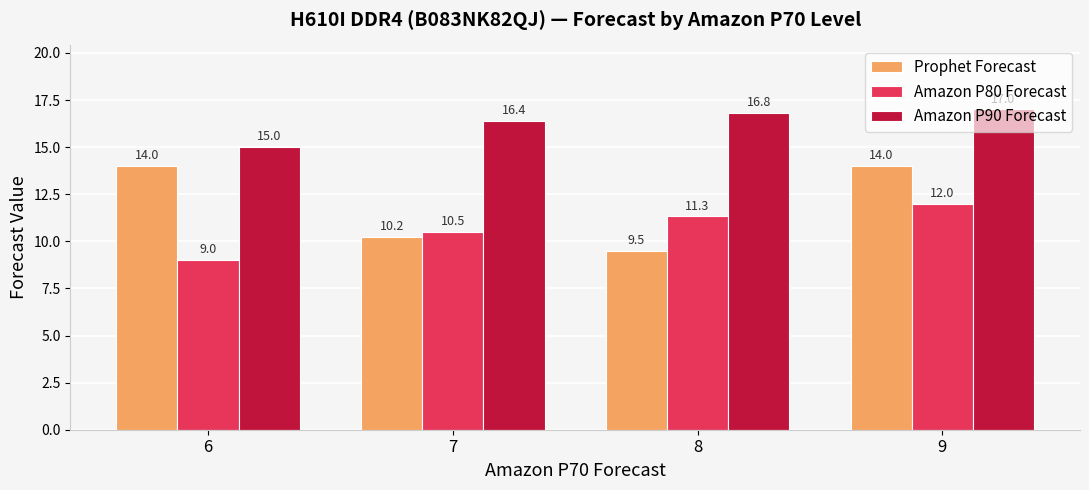

At which category is the sum across all series the highest?

9